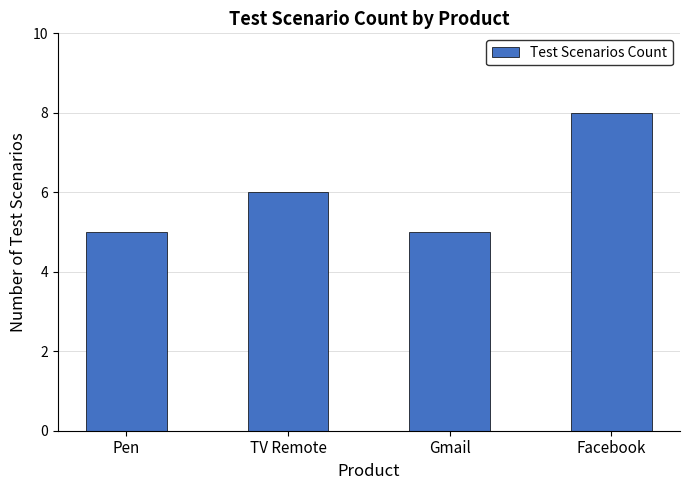

What is the smallest value displayed?

5